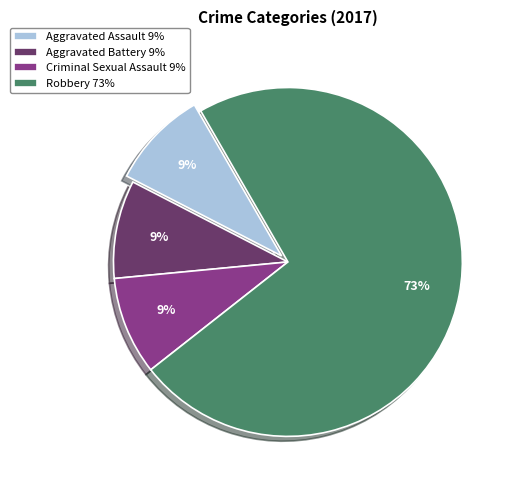

What is the ratio of the value at Aggravated Battery to the value at Aggravated Assault?

1.0